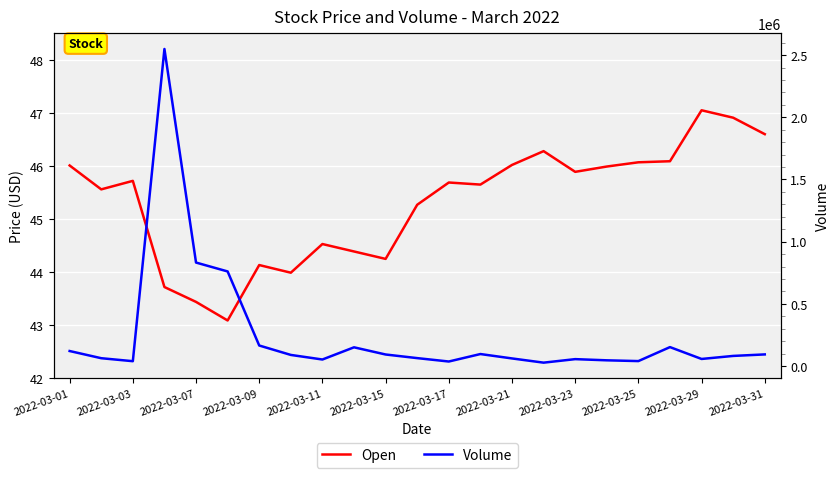

True or false: Open and Volume intersect in this chart.

False